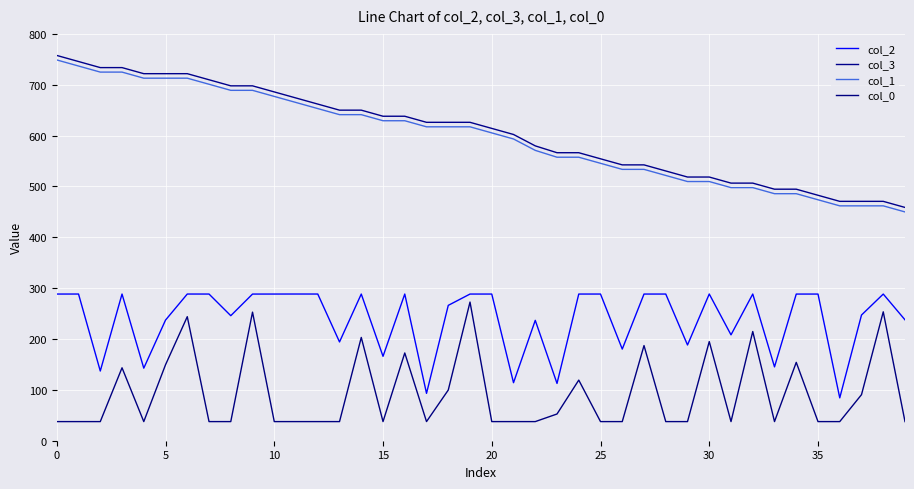

Is this an area chart (filled region under the line)?

No